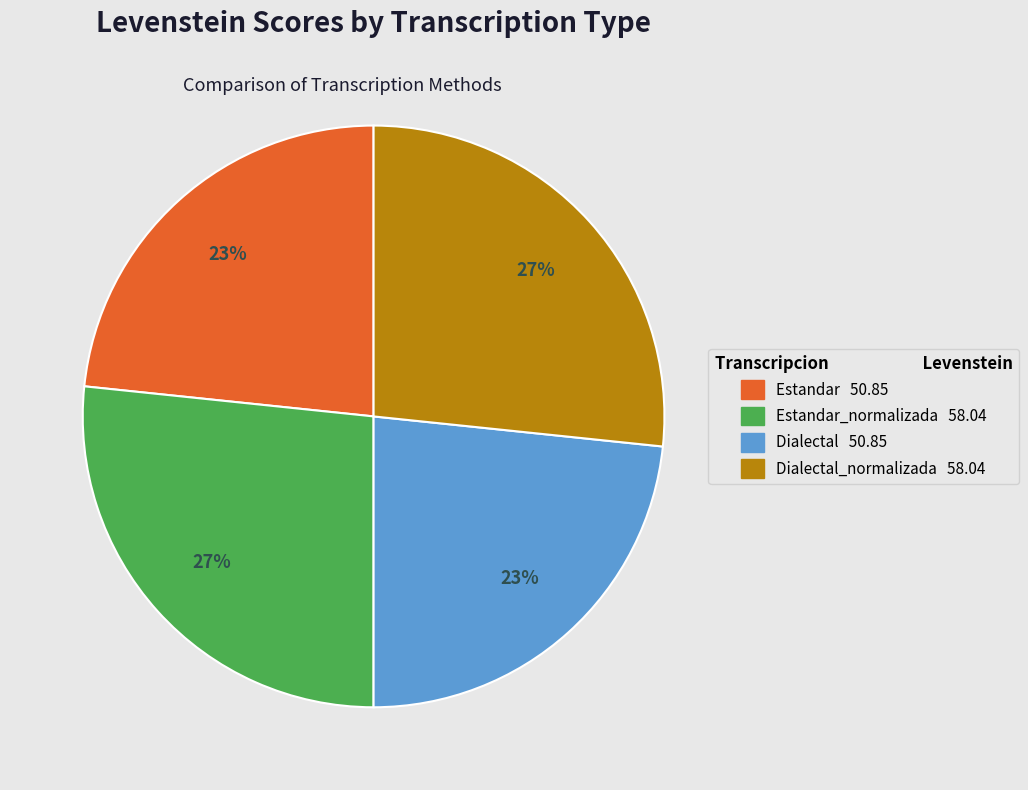

Is there any slice that represents more than half of the pie?

No